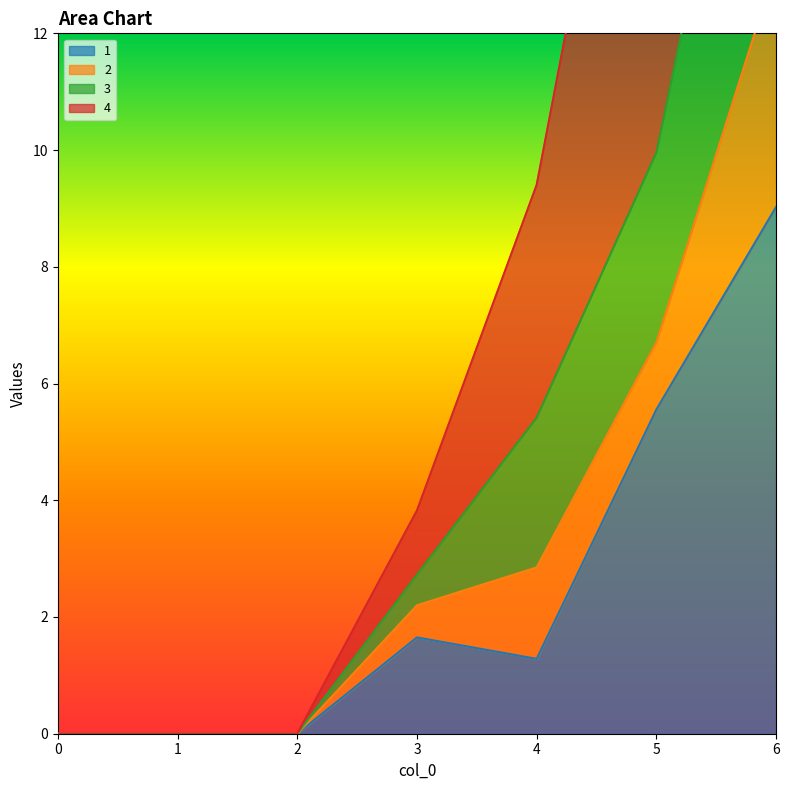

True or false: 1 and 3 cross at least once.

False